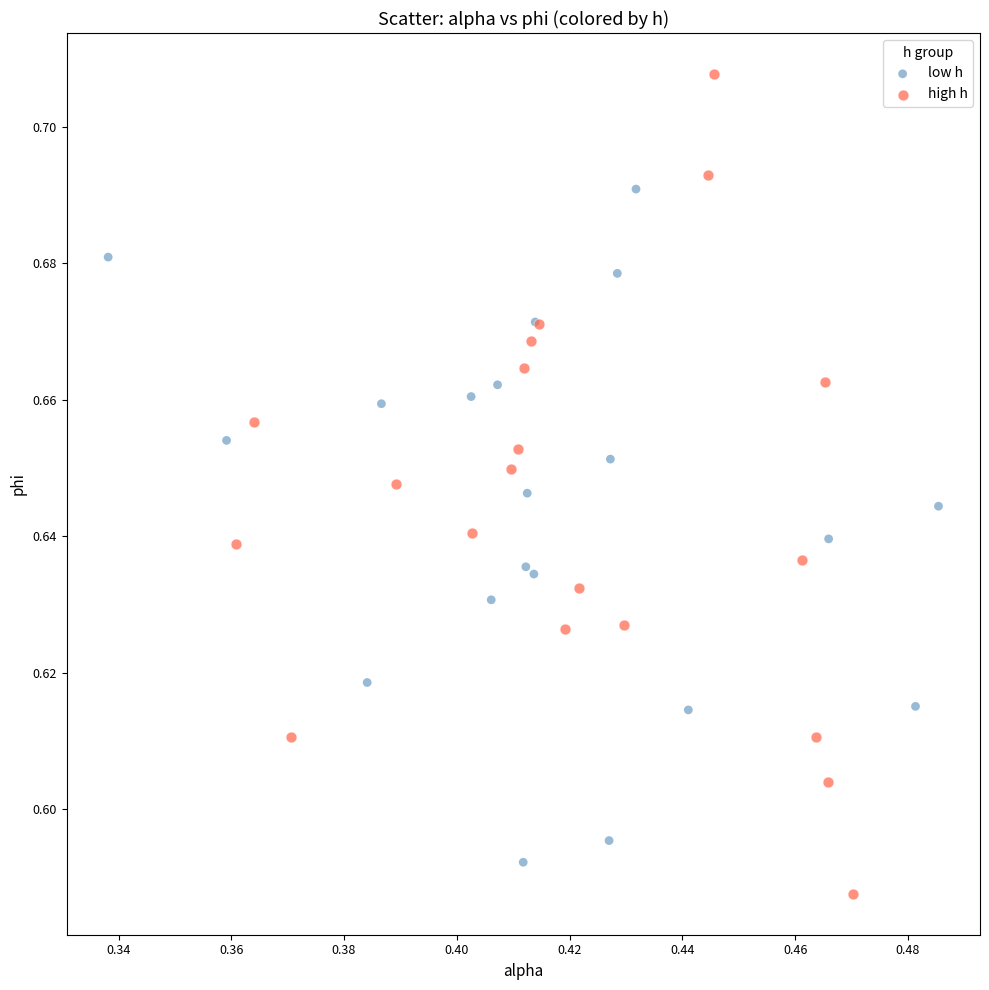

Which series has the widest spread of Y values?

high h